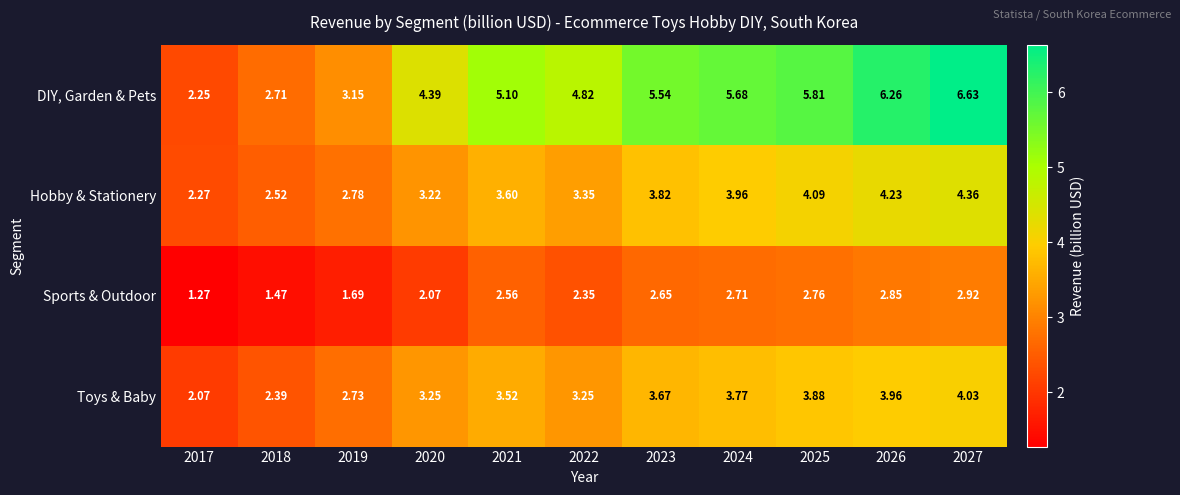

Which series has the largest total across all categories?

DIY, Garden & Pets